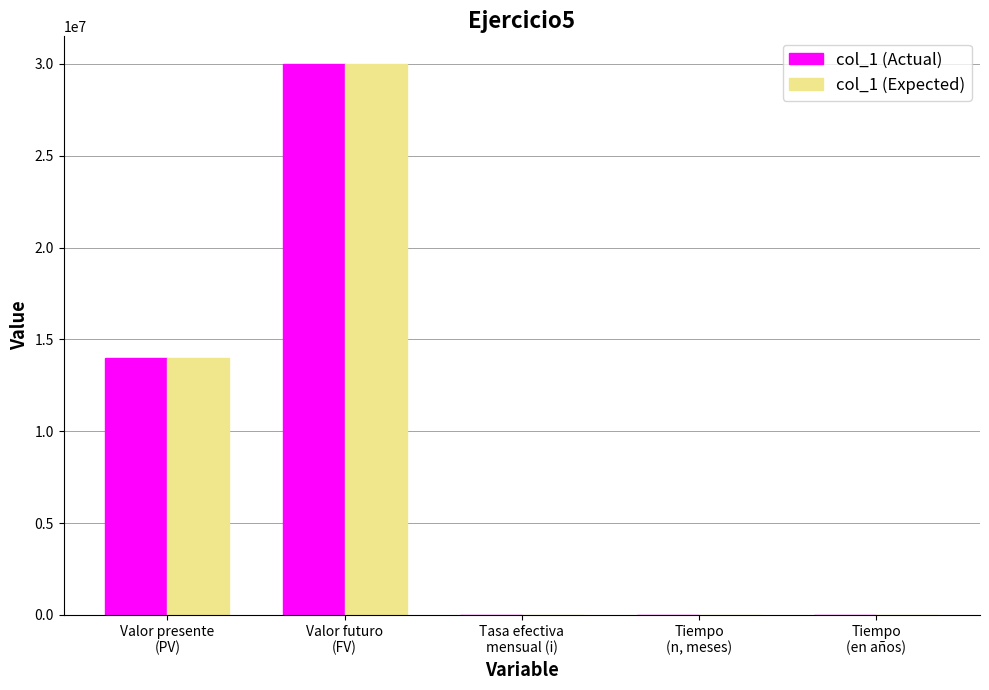

What is the difference between the col_1 (Expected) values at Tiempo
(n, meses) and Tasa efectiva
mensual (i)?

61.3